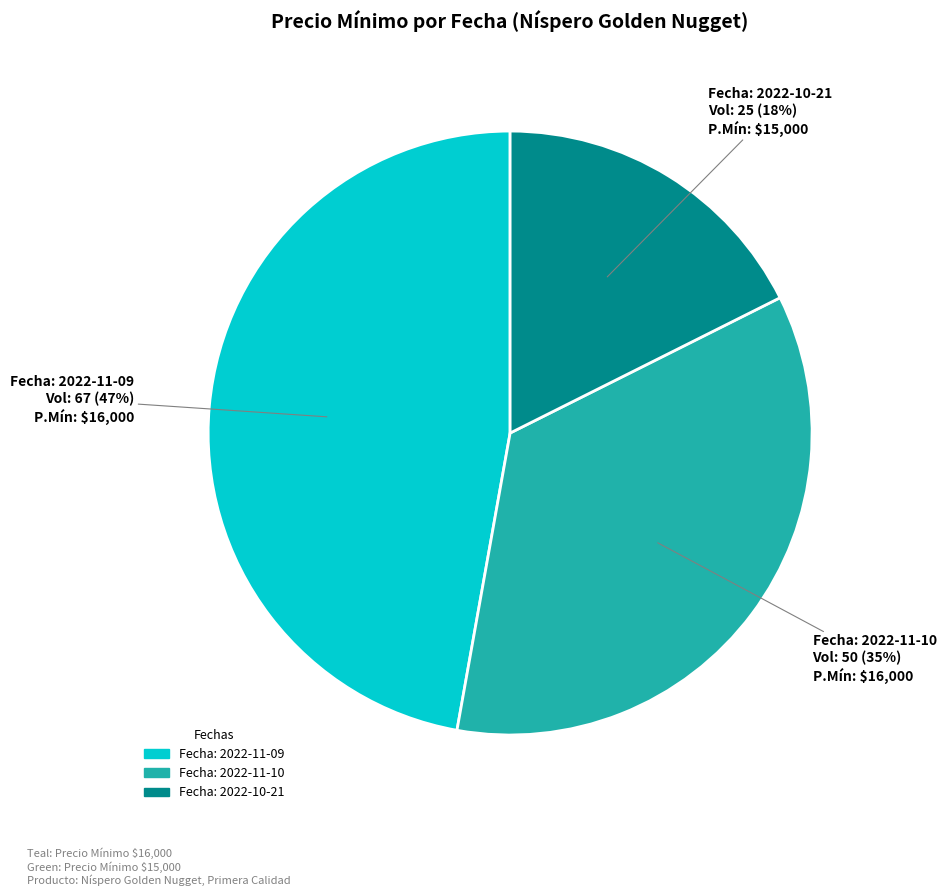

Does any single category account for the majority?

No